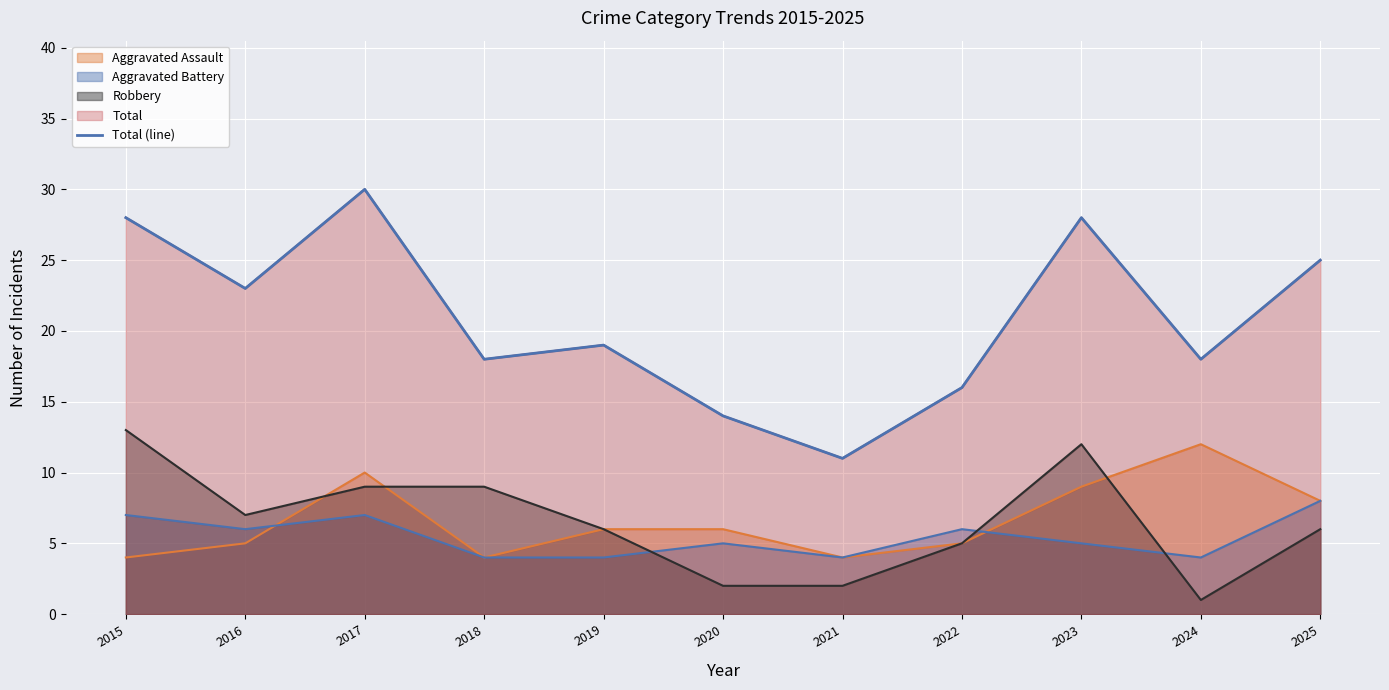

Rank the categories by value from highest to lowest.

2017, 2015, 2023, 2025, 2016, 2019, 2018, 2024, 2022, 2020, 2021